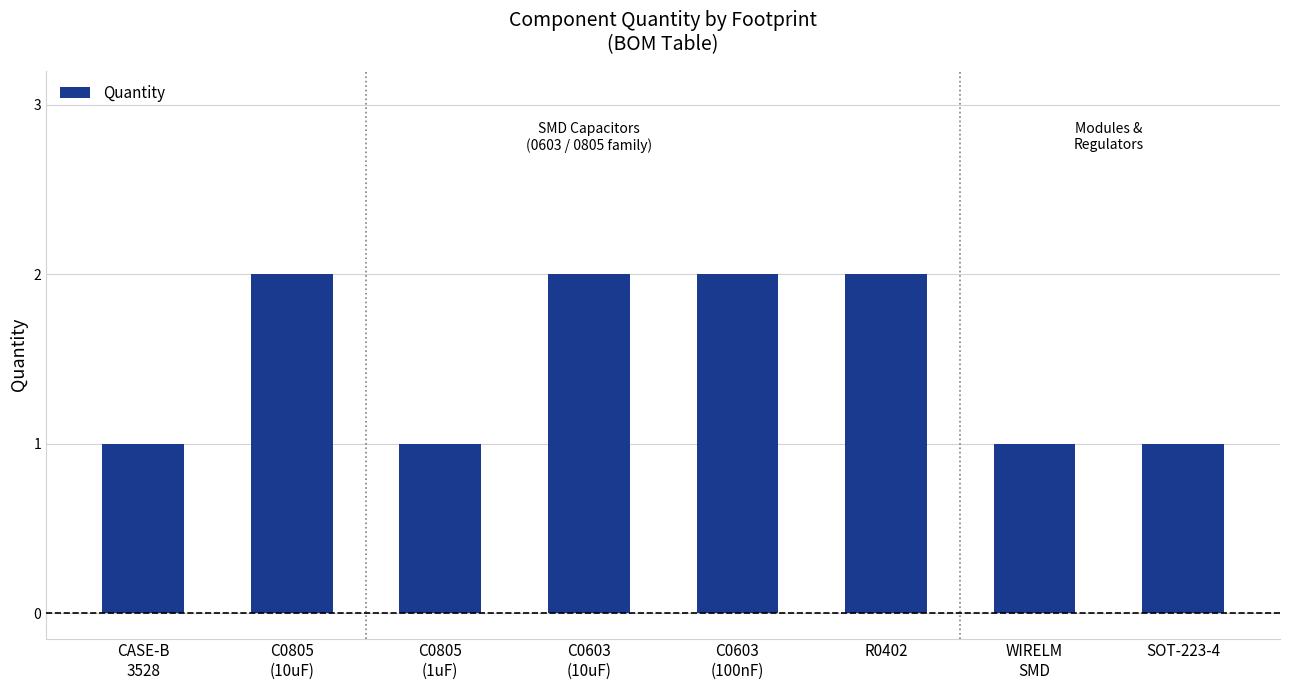

The chart shows a value of 2 at C0603
(10uF). True or false?

True